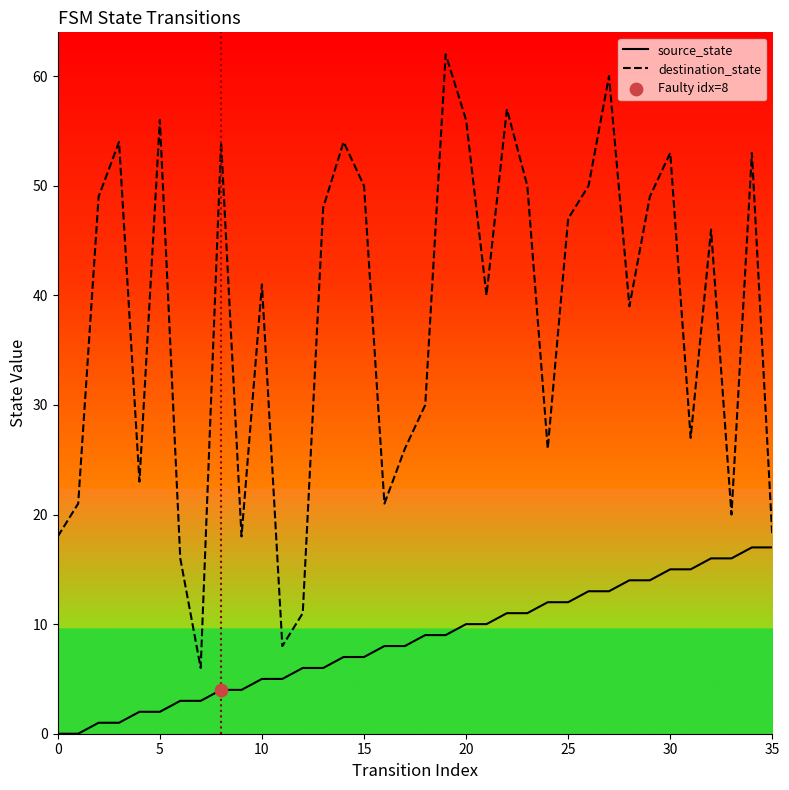

What is the total value across all series at 13?

54